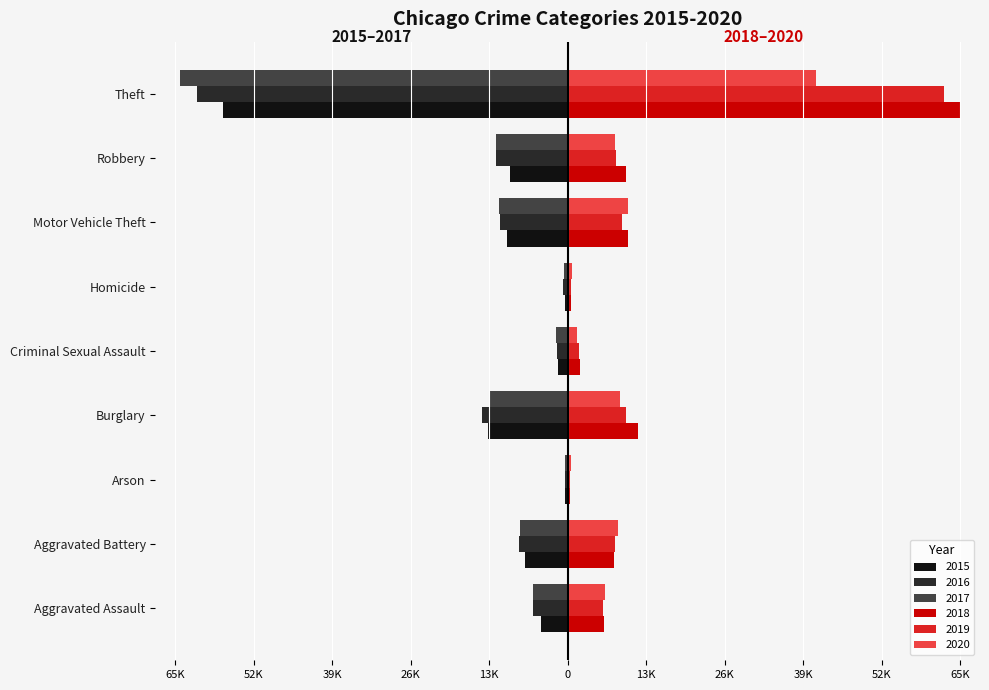

List the labels in order of 2018 value, largest first.

Theft, Burglary, Motor Vehicle Theft, Robbery, Aggravated Battery, Aggravated Assault, Criminal Sexual Assault, Homicide, Arson